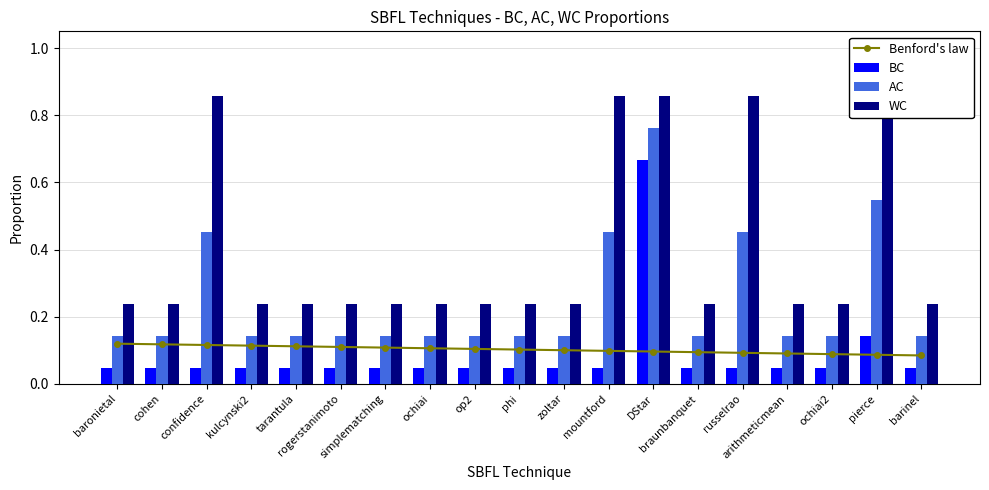

True or false: BC has a value of 0.0 at zoltar.

False